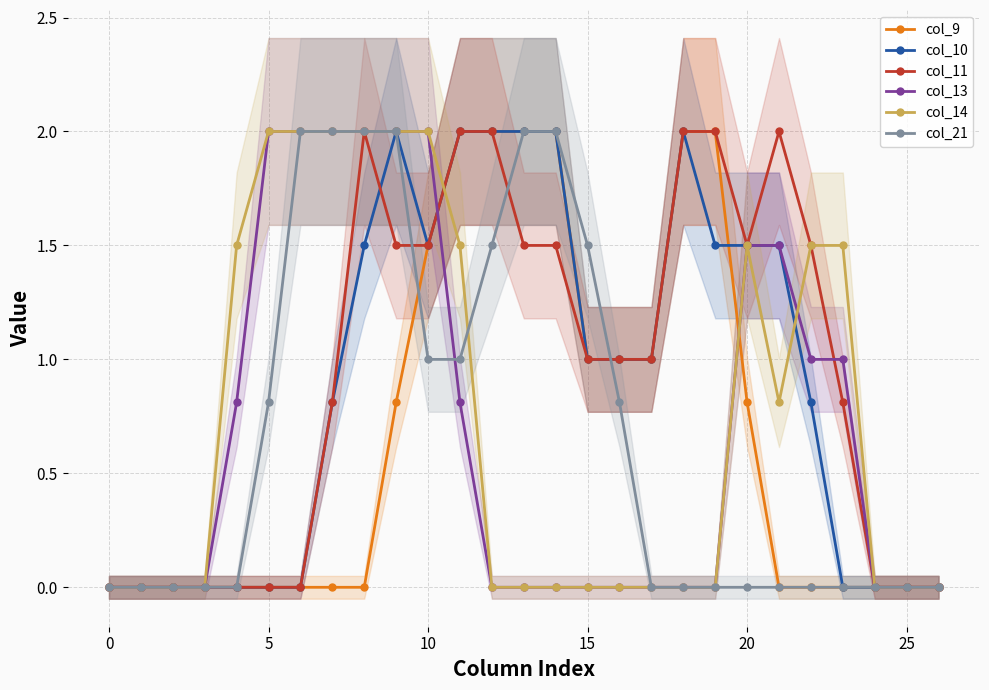

Does the chart have visible grid lines?

Yes